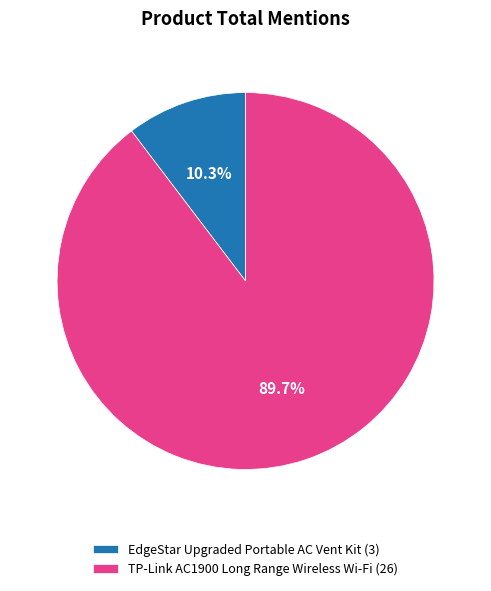

The EdgeStar Upgraded Portable AC Vent Kit slice represents 1% of the pie. True or false?

False